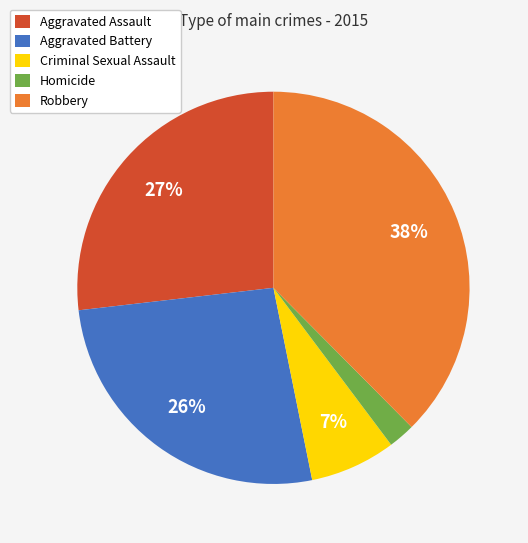

What is the ratio of the value at Homicide to the value at Criminal Sexual Assault?

0.3